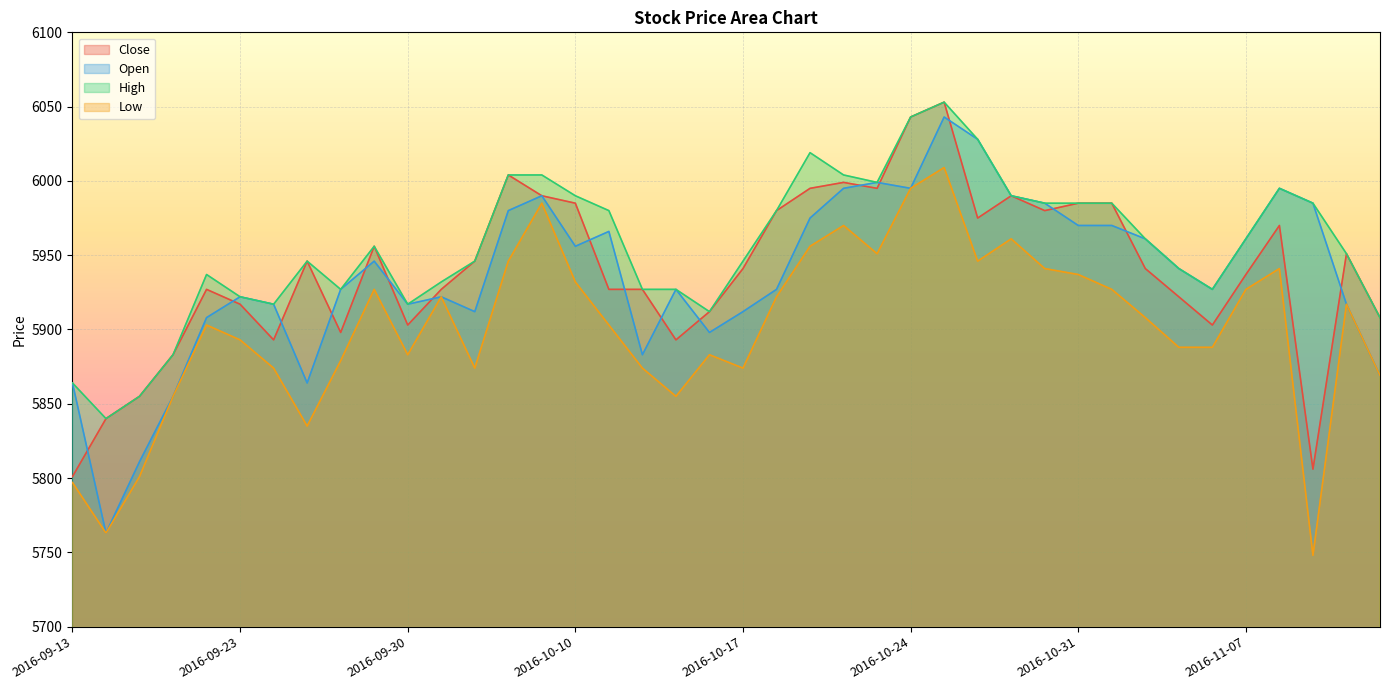

What is the maximum value shown in the chart?

6053